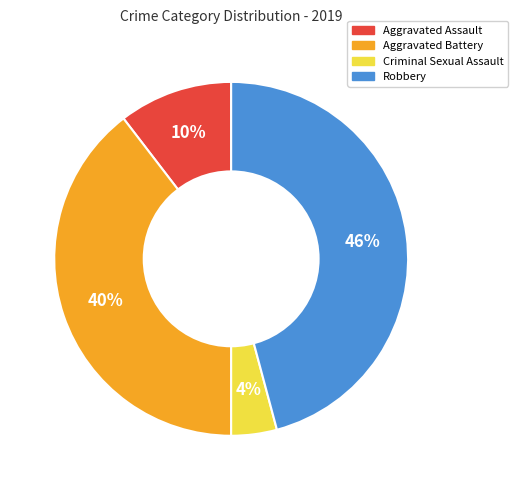

True or false: Criminal Sexual Assault accounts for 14% of the total.

False